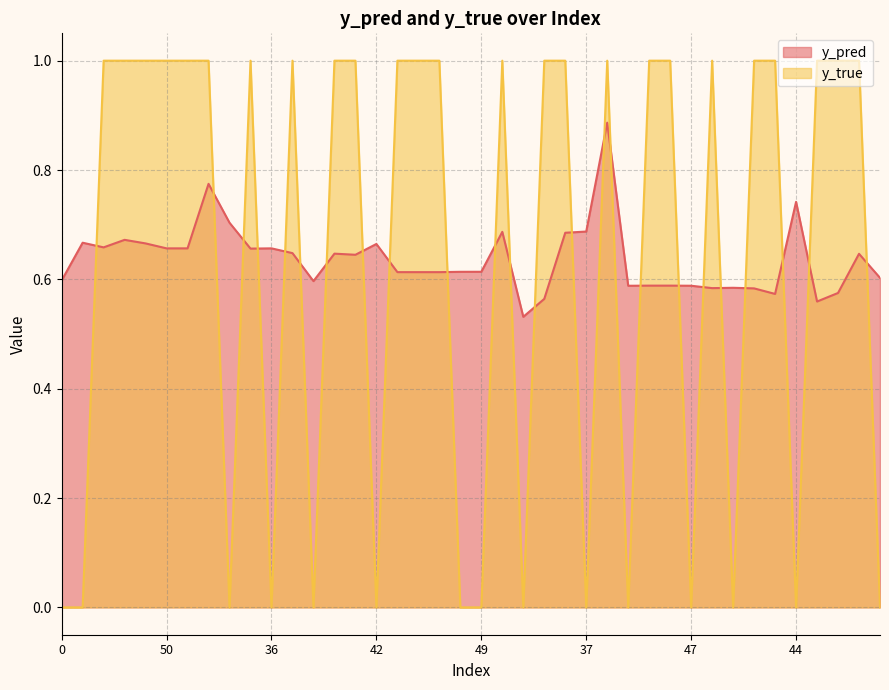

Reading right to left, extract all data points from this chart.

y_pred: 27=0.6	24=0.6	21=0.6	6=0.6	44=0.7	43=0.6	35=0.6	25=0.6	1=0.6	47=0.6	33=0.6	26=0.6	9=0.6	8=0.9	37=0.7	31=0.7	30=0.6	18=0.5	14=0.7	49=0.6	46=0.6	39=0.6	4=0.6	2=0.6	42=0.7	32=0.6	15=0.6	5=0.6	3=0.6	36=0.7	22=0.7	20=0.7	17=0.8	7=0.7	50=0.7	40=0.7	23=0.7	12=0.7	11=0.7	0=0.6
y_true: 27=0.0	24=1.0	21=1.0	6=1.0	44=0.0	43=1.0	35=1.0	25=0.0	1=1.0	47=0.0	33=1.0	26=1.0	9=0.0	8=1.0	37=0.0	31=1.0	30=1.0	18=0.0	14=1.0	49=0.0	46=0.0	39=1.0	4=1.0	2=1.0	42=0.0	32=1.0	15=1.0	5=0.0	3=1.0	36=0.0	22=1.0	20=0.0	17=1.0	7=1.0	50=1.0	40=1.0	23=1.0	12=1.0	11=0.0	0=0.0